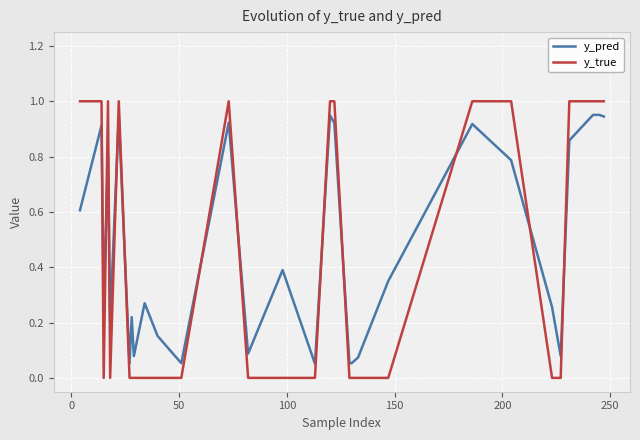

True or false: y_pred and y_true cross at least once.

True